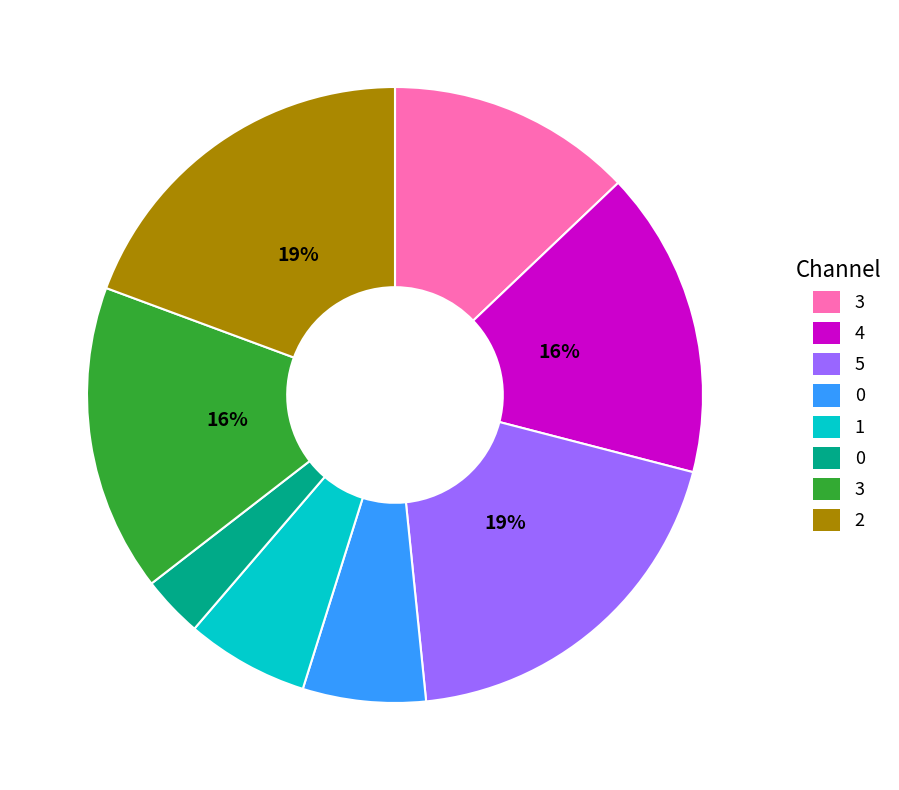

Is there any slice that represents more than half of the pie?

No